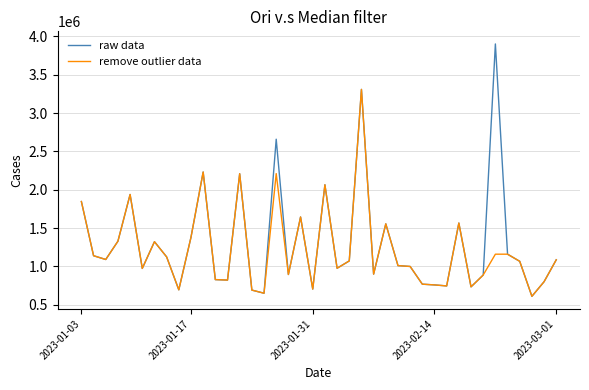

Which series has the widest spread of values?

raw data